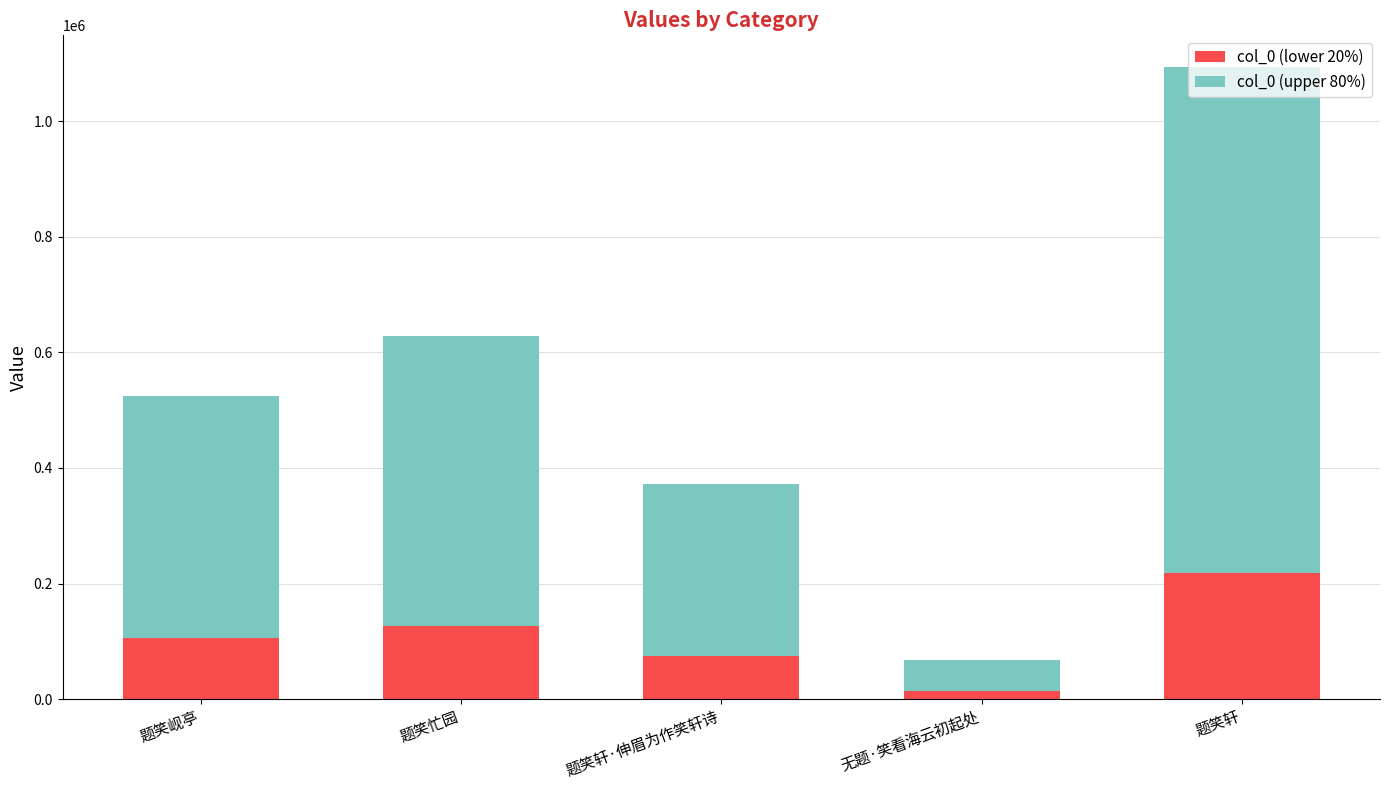

The value of col_0 (lower 20%) at 无题·笑看海云初起处 is 13414.6. True or false?

True